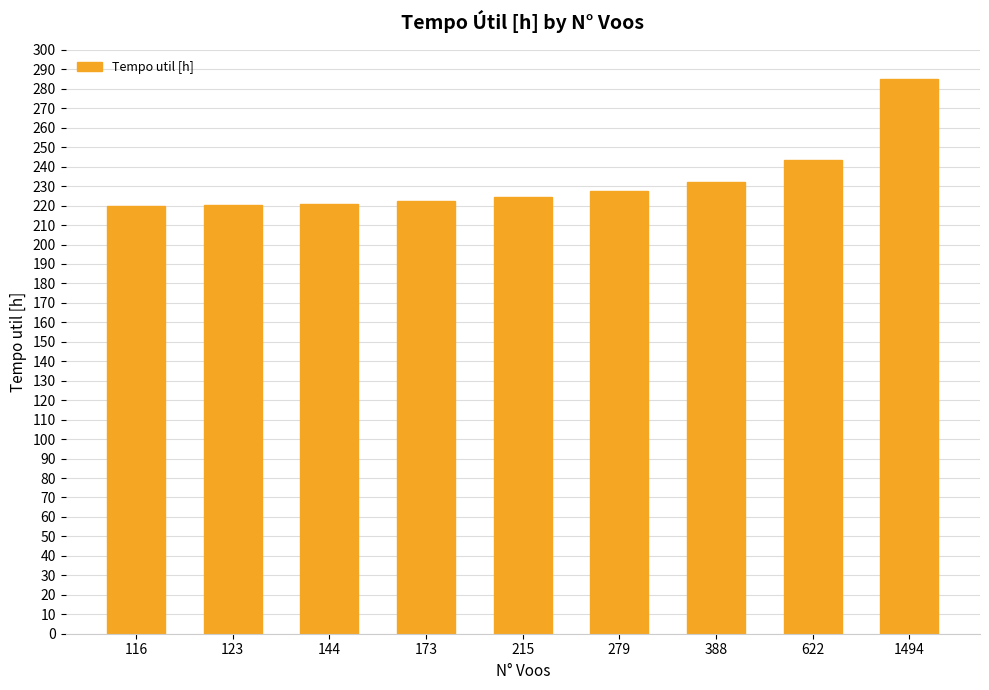

What value does the data have at 388?

232.4